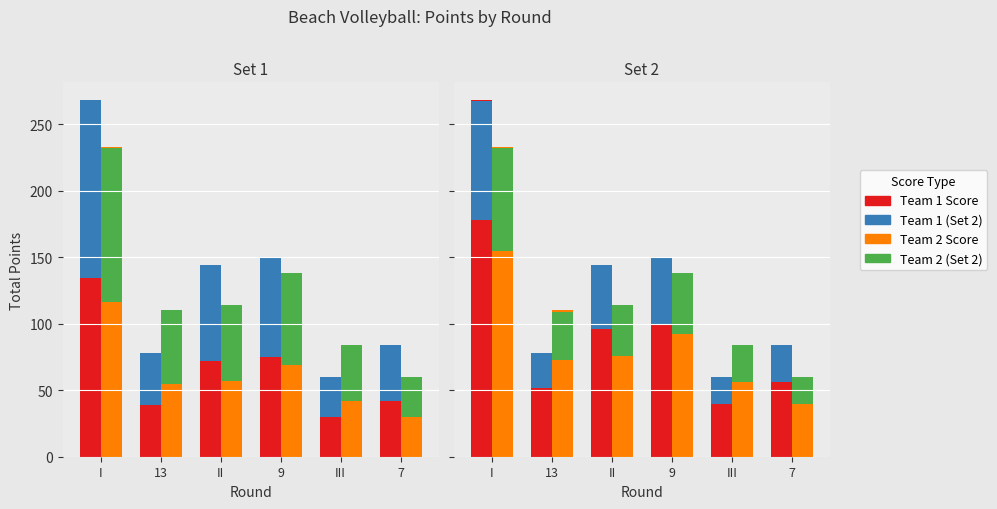

Read the Team 1 Score value at III, to the nearest 5.

60